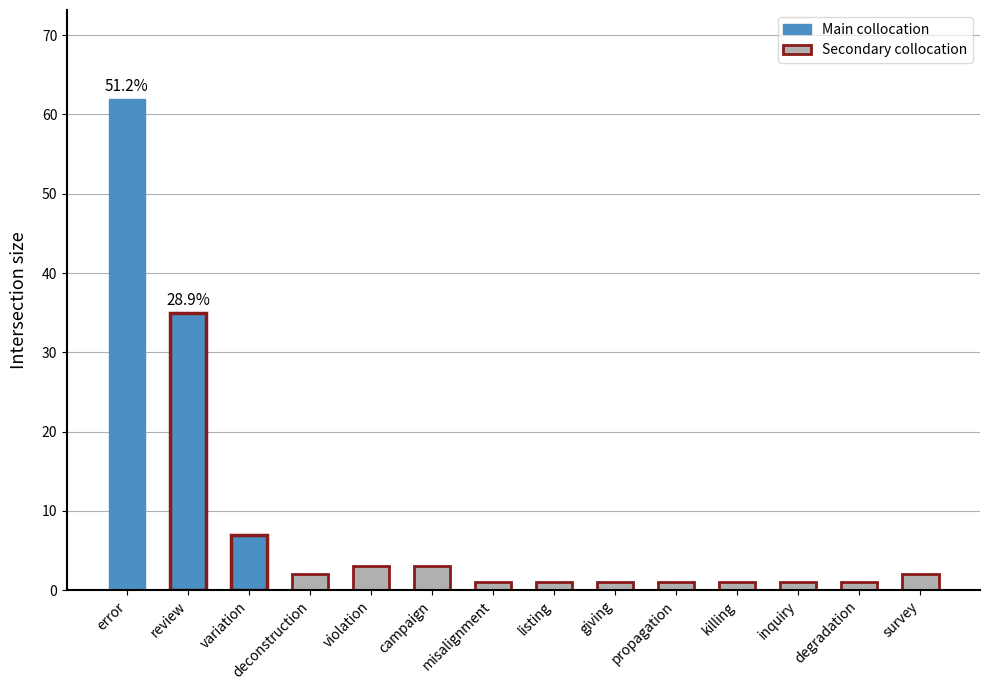

Which has a higher value, review or propagation?

review